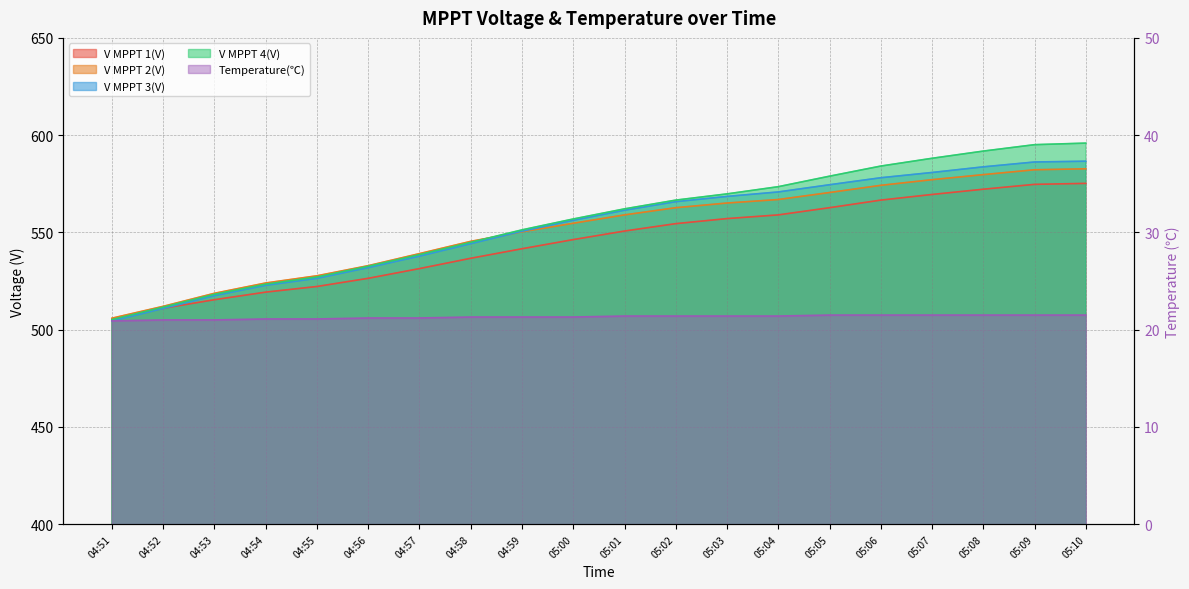

List the series in order of their peak value, highest first.

V MPPT 4(V), V MPPT 3(V), V MPPT 2(V), V MPPT 1(V), Temperature(℃)